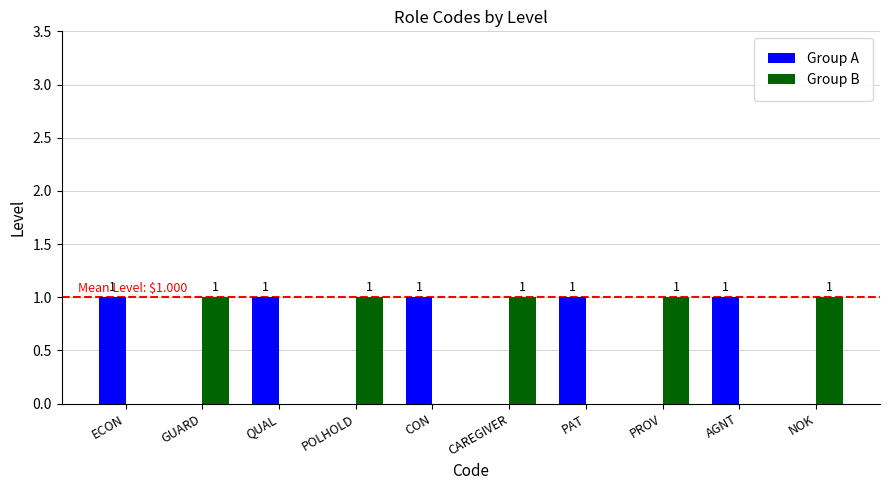

How many series are shown in this chart?

2